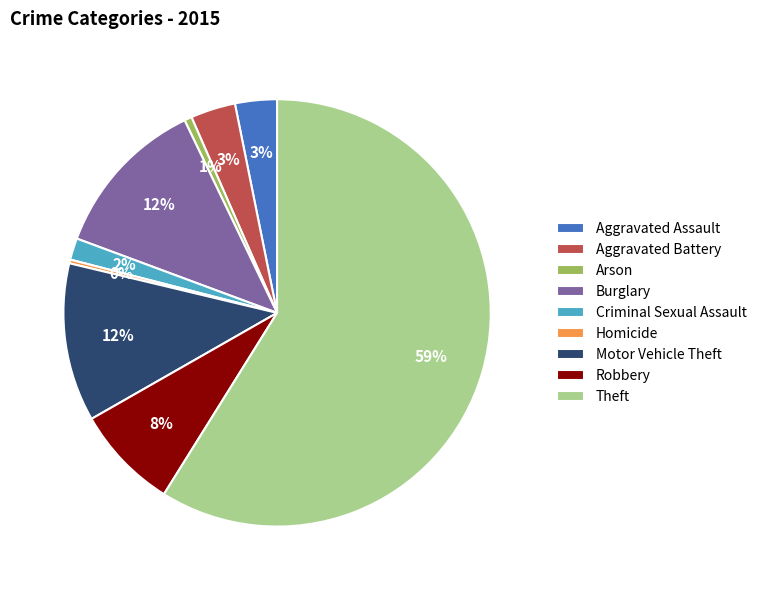

Do Theft and Motor Vehicle Theft together represent more than half of the pie?

Yes